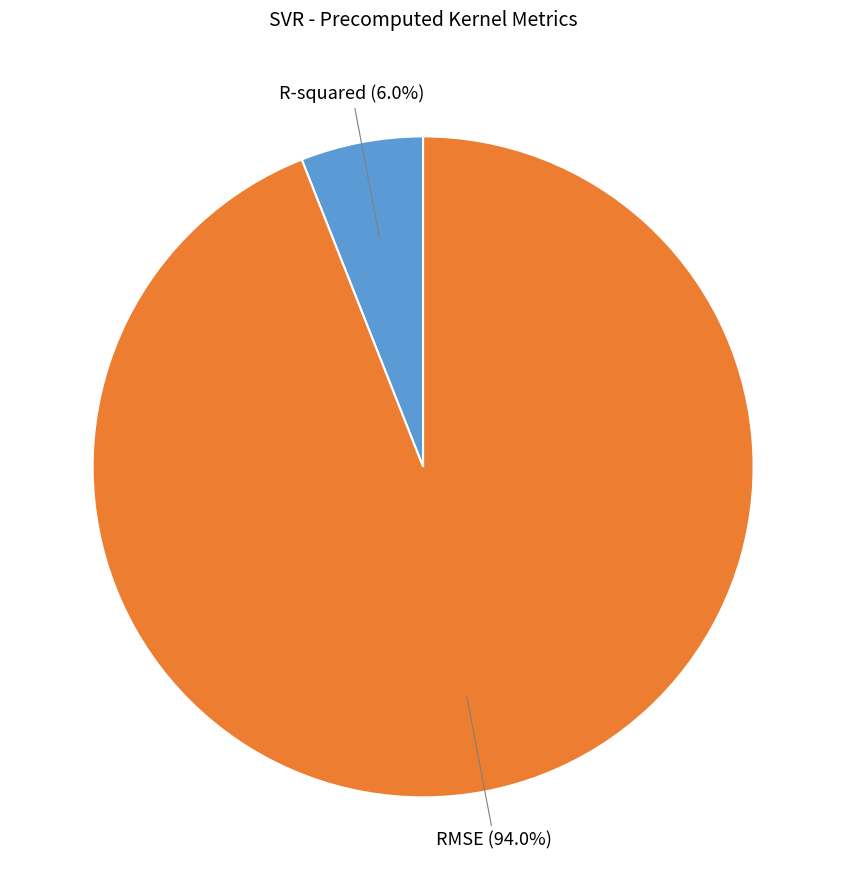

Is there a majority slice in this chart?

Yes